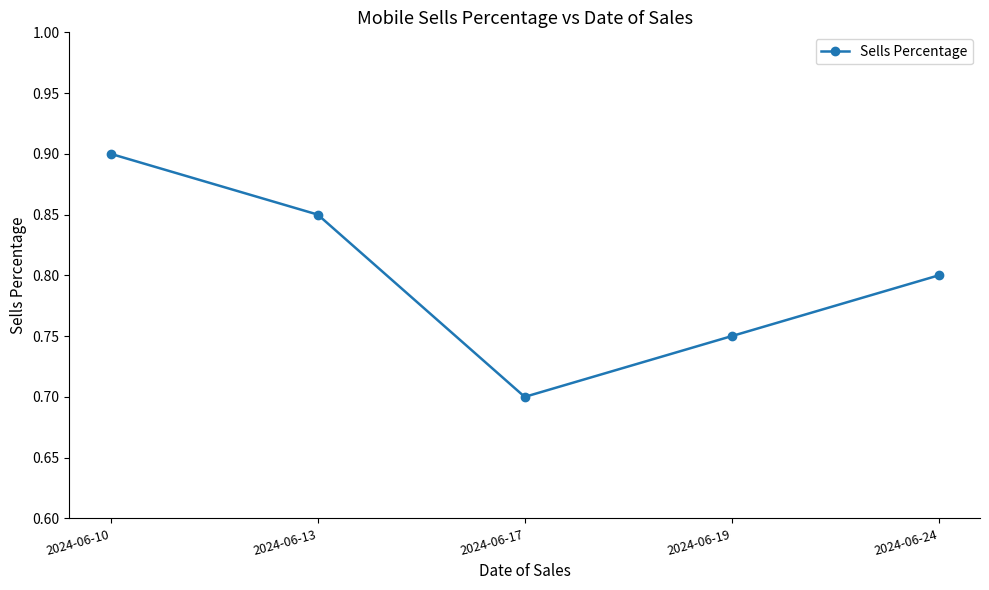

Which label corresponds to the smallest value in the chart?

2024-06-17